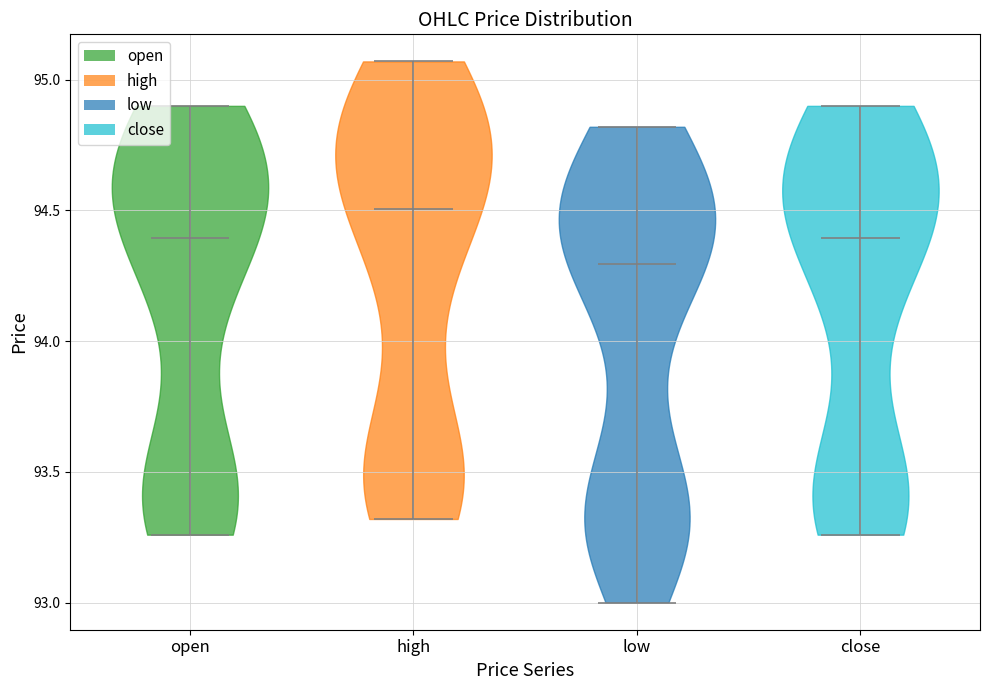

Reading left to right, read every violin against the y-axis: where its median line is, and the lowest and highest points it reaches. The values are not printed on the chart, so give them approximately, as read against the axis.

open: median line 94.40, lowest point 93.25, highest point 94.90
high: median line 94.50, lowest point 93.30, highest point 95.05
low: median line 94.30, lowest point 93.00, highest point 94.80
close: median line 94.40, lowest point 93.25, highest point 94.90